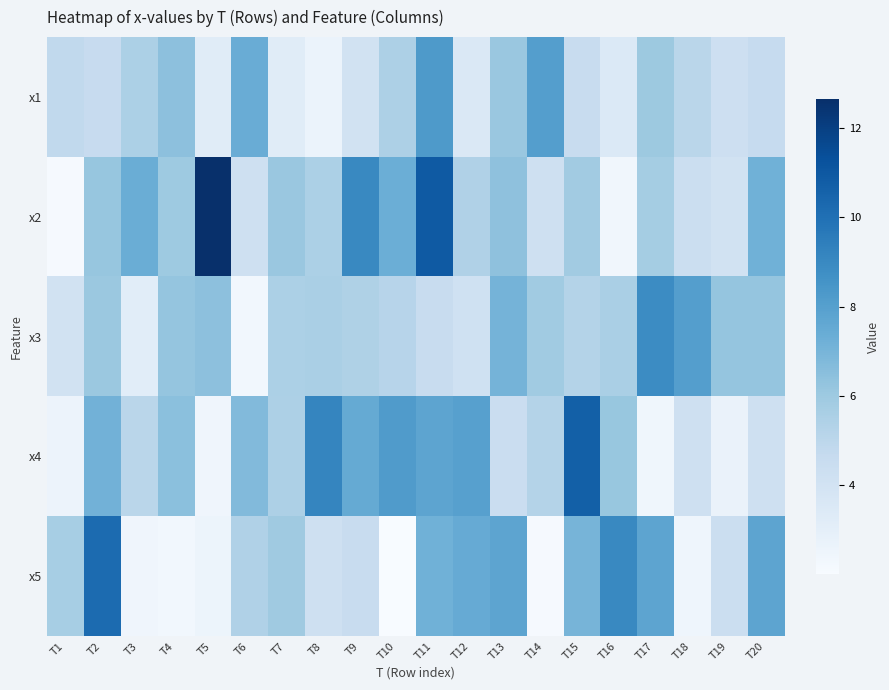

Which series has the largest total across all categories?

x2